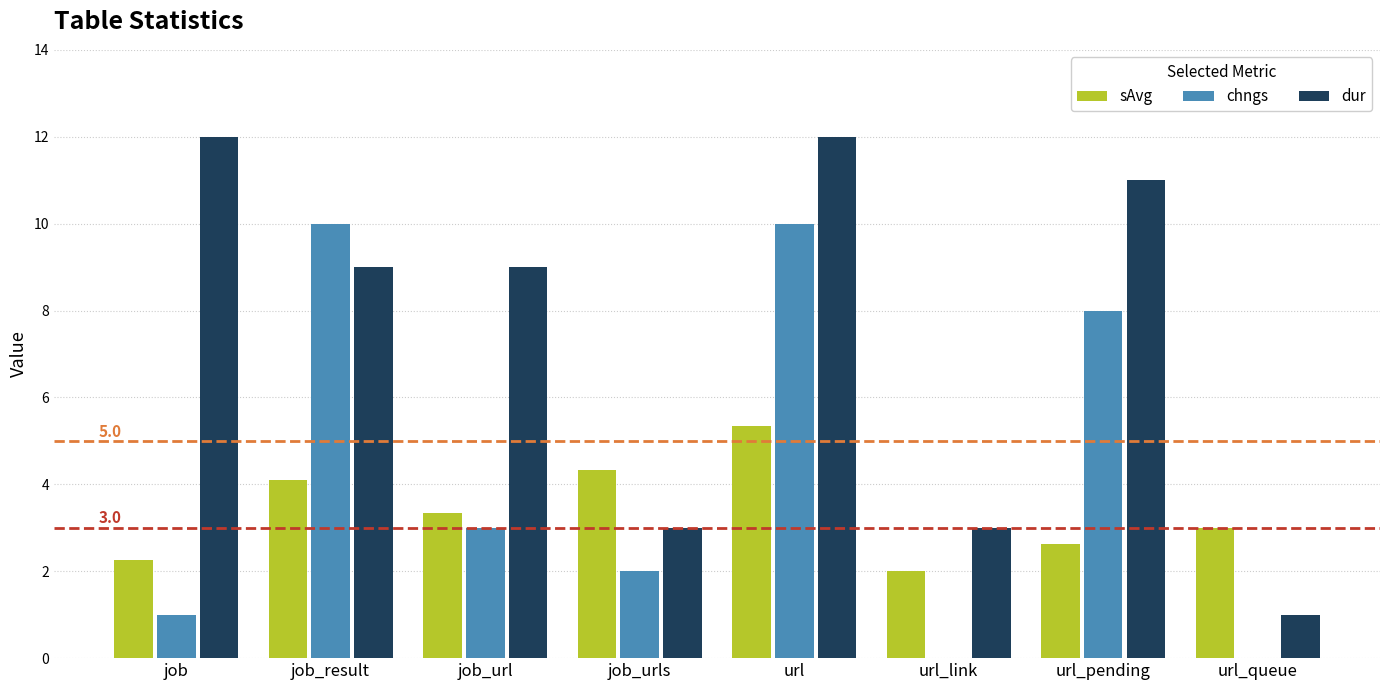

Between job_url and url_pending, which series saw the biggest shift?

chngs